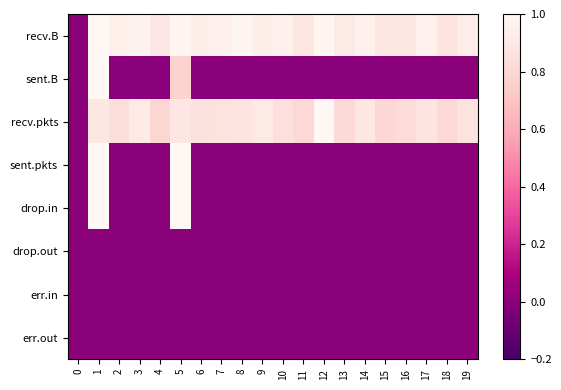

Reading left to right, transcribe all the data shown in this chart.

recv.B: 0=0.0	1=1.0	2=0.9	3=1.0	4=0.9	5=1.0	6=0.9	7=1.0	8=1.0	9=0.9	10=1.0	11=0.9	12=1.0	13=0.9	14=1.0	15=0.9	16=0.9	17=1.0	18=0.9	19=0.9
sent.B: 0=0.0	1=1.0	2=0.0	3=0.0	4=0.0	5=0.8	6=0.0	7=0.0	8=0.0	9=0.0	10=0.0	11=0.0	12=0.0	13=0.0	14=0.0	15=0.0	16=0.0	17=0.0	18=0.0	19=0.0
recv.pkts: 0=0.0	1=0.9	2=0.8	3=0.9	4=0.8	5=0.9	6=0.9	7=0.9	8=0.9	9=0.9	10=0.9	11=0.8	12=1.0	13=0.8	14=0.9	15=0.8	16=0.8	17=0.9	18=0.8	19=0.9
sent.pkts: 0=0.0	1=1.0	2=0.0	3=0.0	4=0.0	5=1.0	6=0.0	7=0.0	8=0.0	9=0.0	10=0.0	11=0.0	12=0.0	13=0.0	14=0.0	15=0.0	16=0.0	17=0.0	18=0.0	19=0.0
drop.in: 0=0.0	1=1.0	2=0.0	3=0.0	4=0.0	5=1.0	6=0.0	7=0.0	8=0.0	9=0.0	10=0.0	11=0.0	12=0.0	13=0.0	14=0.0	15=0.0	16=0.0	17=0.0	18=0.0	19=0.0
drop.out: 0=0.0	1=0.0	2=0.0	3=0.0	4=0.0	5=0.0	6=0.0	7=0.0	8=0.0	9=0.0	10=0.0	11=0.0	12=0.0	13=0.0	14=0.0	15=0.0	16=0.0	17=0.0	18=0.0	19=0.0
err.in: 0=0.0	1=0.0	2=0.0	3=0.0	4=0.0	5=0.0	6=0.0	7=0.0	8=0.0	9=0.0	10=0.0	11=0.0	12=0.0	13=0.0	14=0.0	15=0.0	16=0.0	17=0.0	18=0.0	19=0.0
err.out: 0=0.0	1=0.0	2=0.0	3=0.0	4=0.0	5=0.0	6=0.0	7=0.0	8=0.0	9=0.0	10=0.0	11=0.0	12=0.0	13=0.0	14=0.0	15=0.0	16=0.0	17=0.0	18=0.0	19=0.0